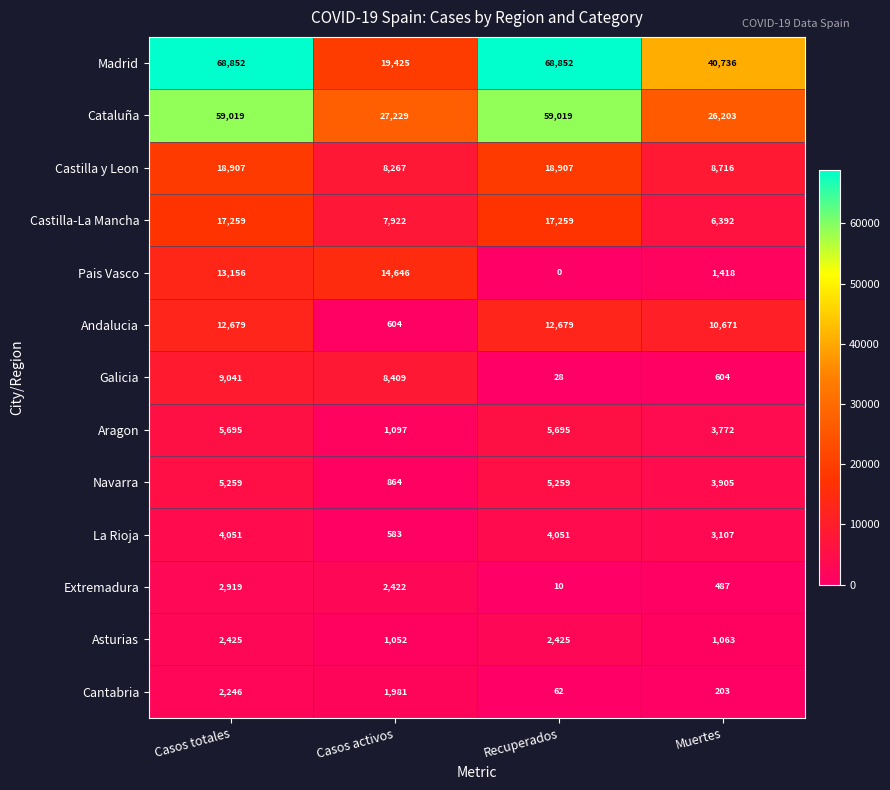

Is it true that Castilla-La Mancha equals 17259 at Casos totales?

True